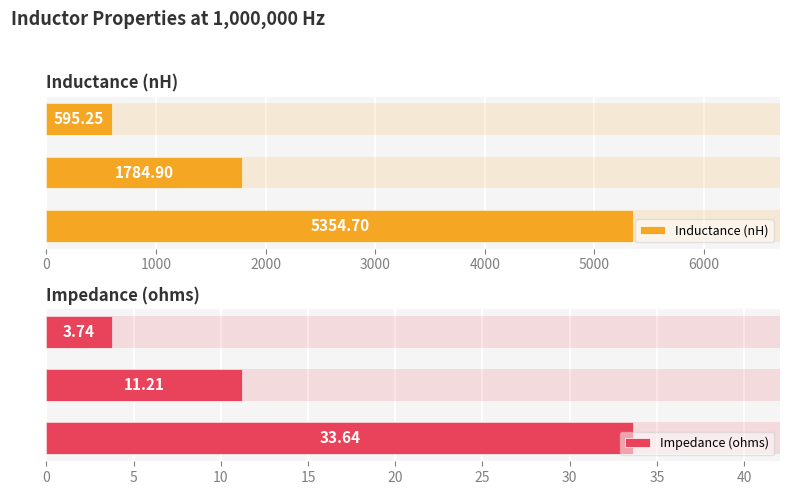

What is the lowest value of the Inductance (nH) series?

595.2